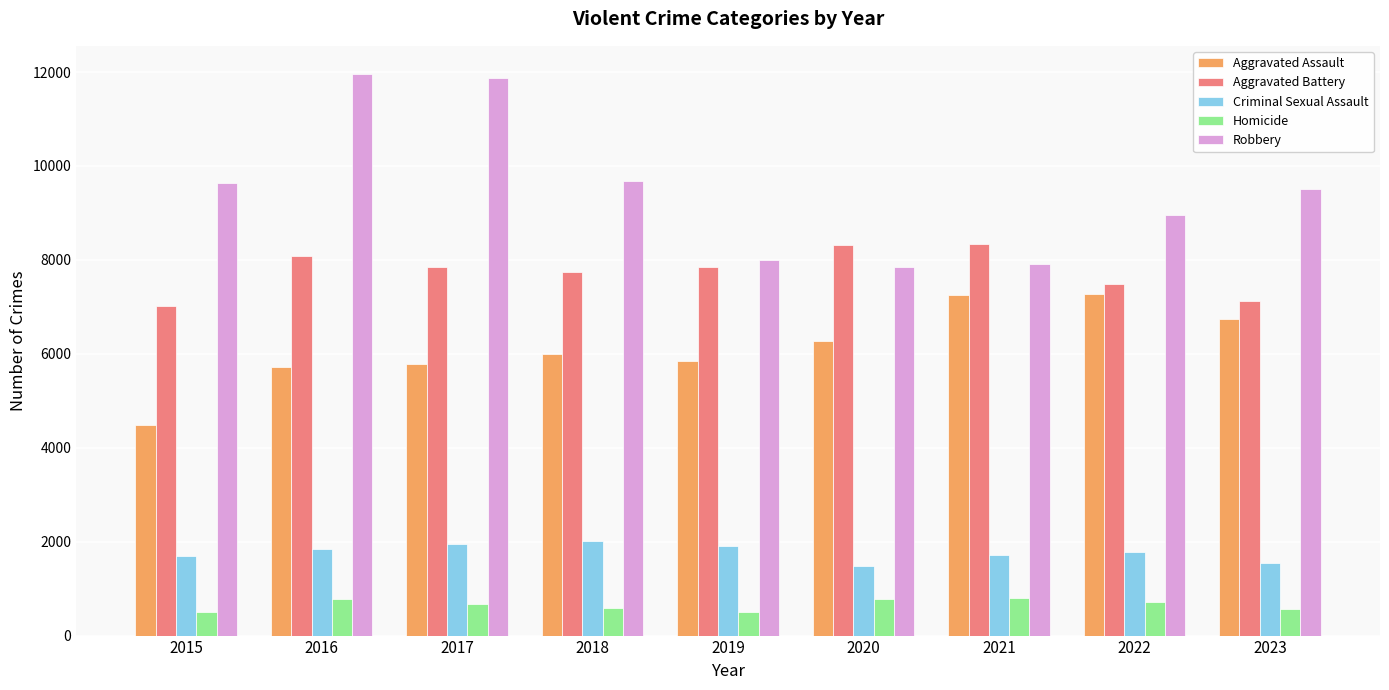

The value of Homicide at 2023 is 559. True or false?

True